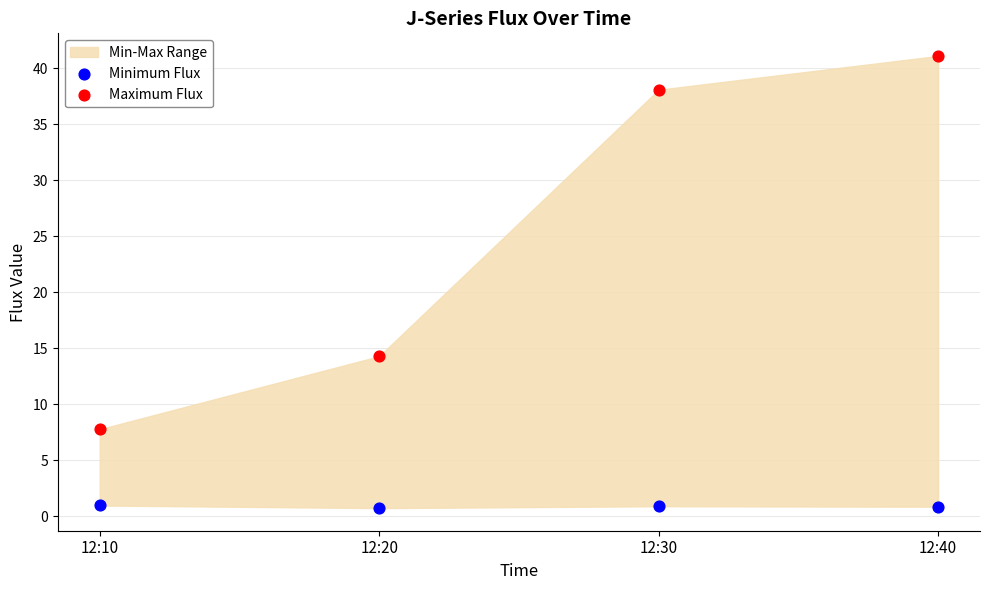

Which series reaches the minimum Y coordinate?

Minimum Flux